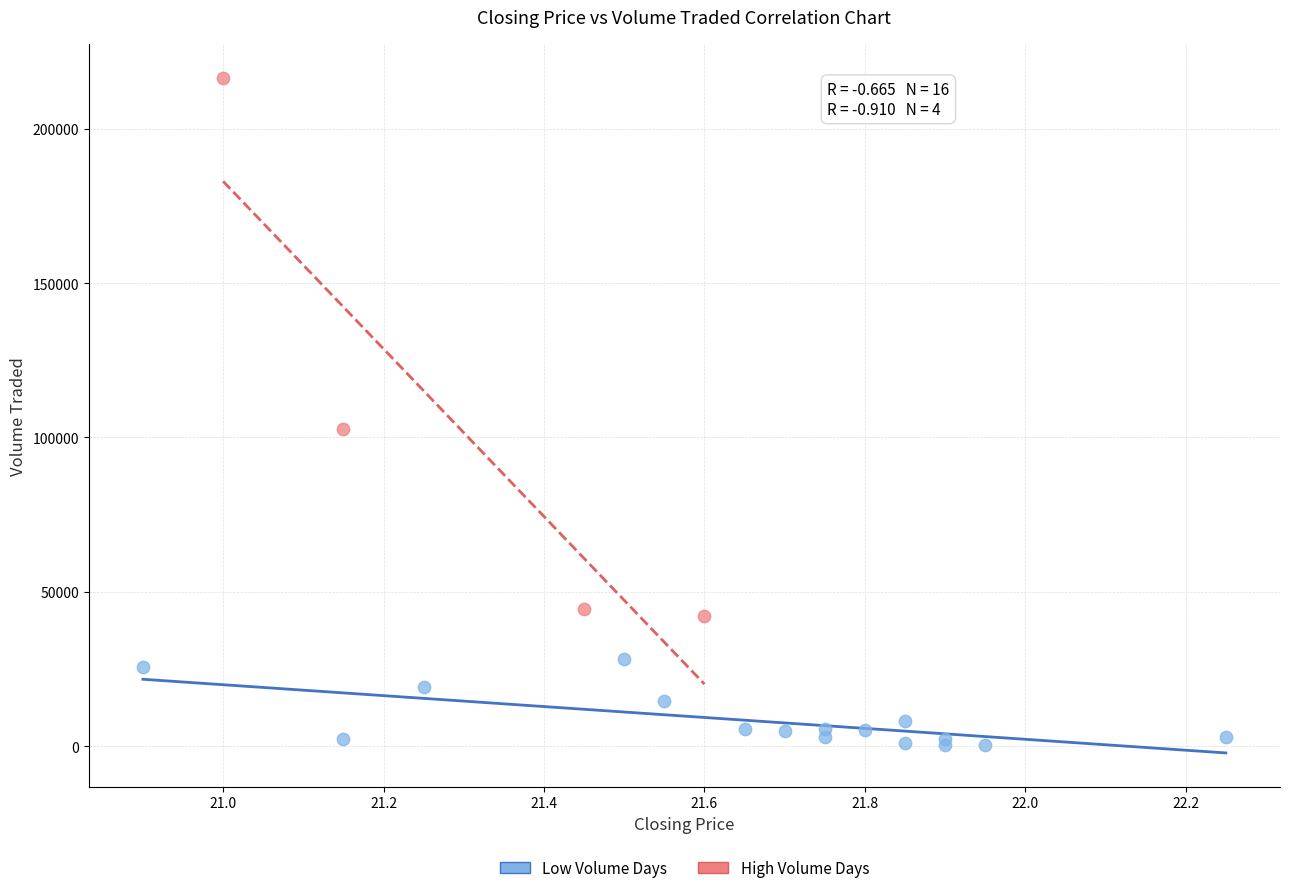

Which series reaches the minimum Y coordinate?

Low Volume Days